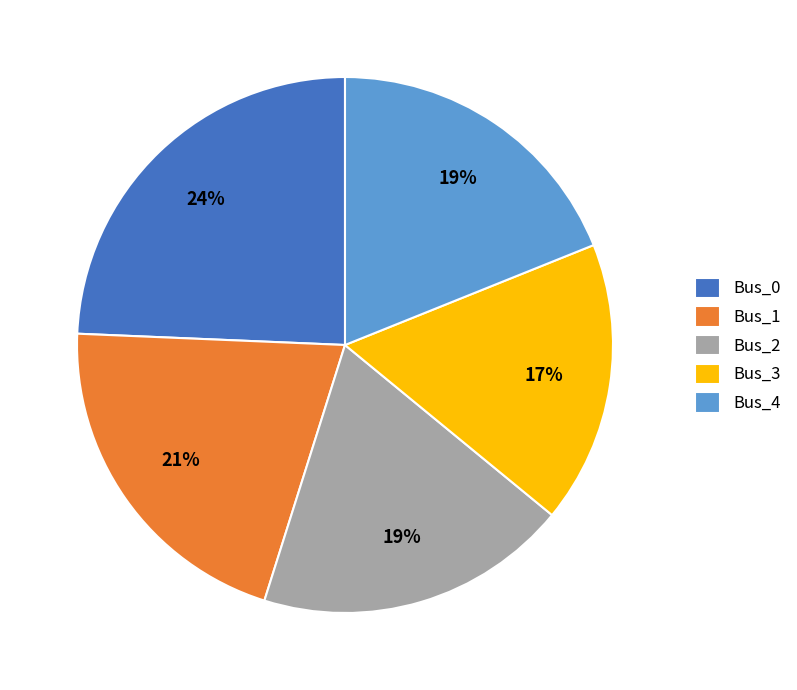

Is the sum of Bus_2 and Bus_1 greater than half?

No